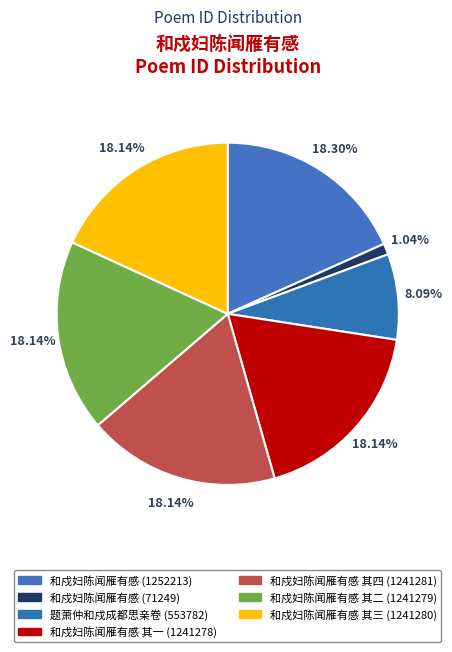

How many segments does this pie chart have?

7